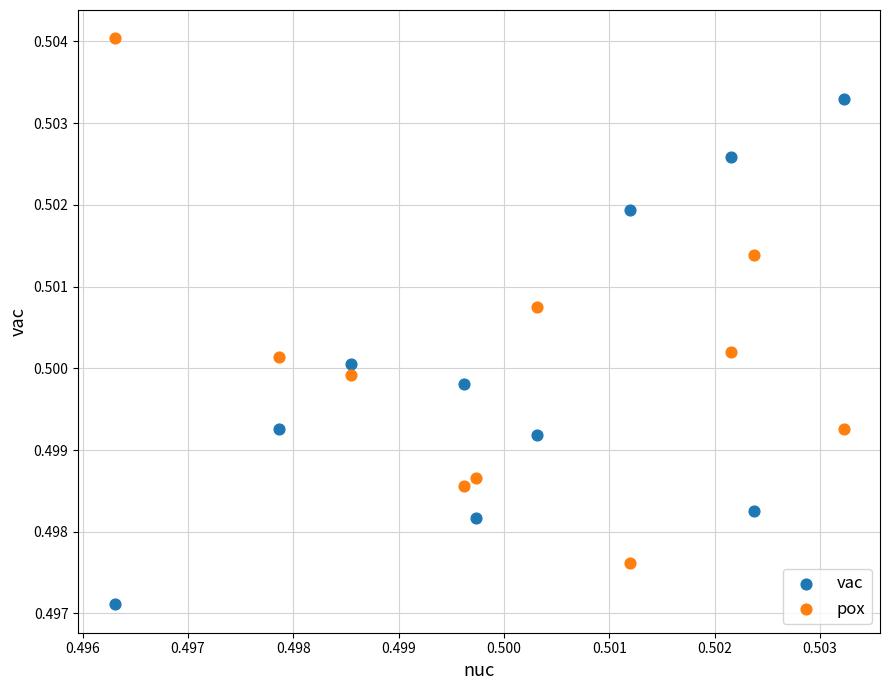

What are all the series names shown in the legend?

vac, pox